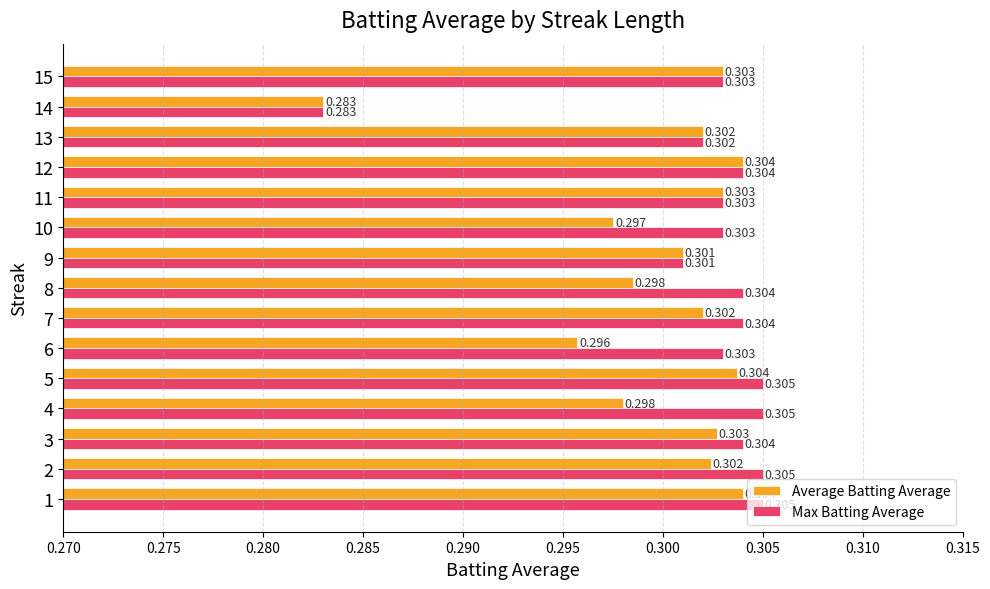

At 10, list the series in order from largest to smallest.

Max Batting Average, Average Batting Average